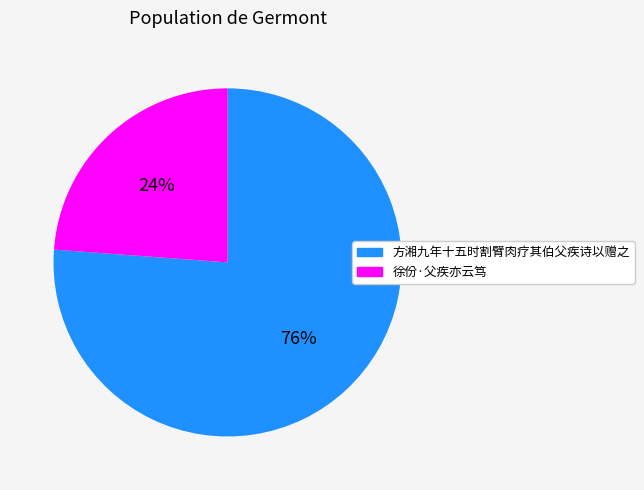

Which category has the smallest portion of the pie?

徐份·父疾亦云笃